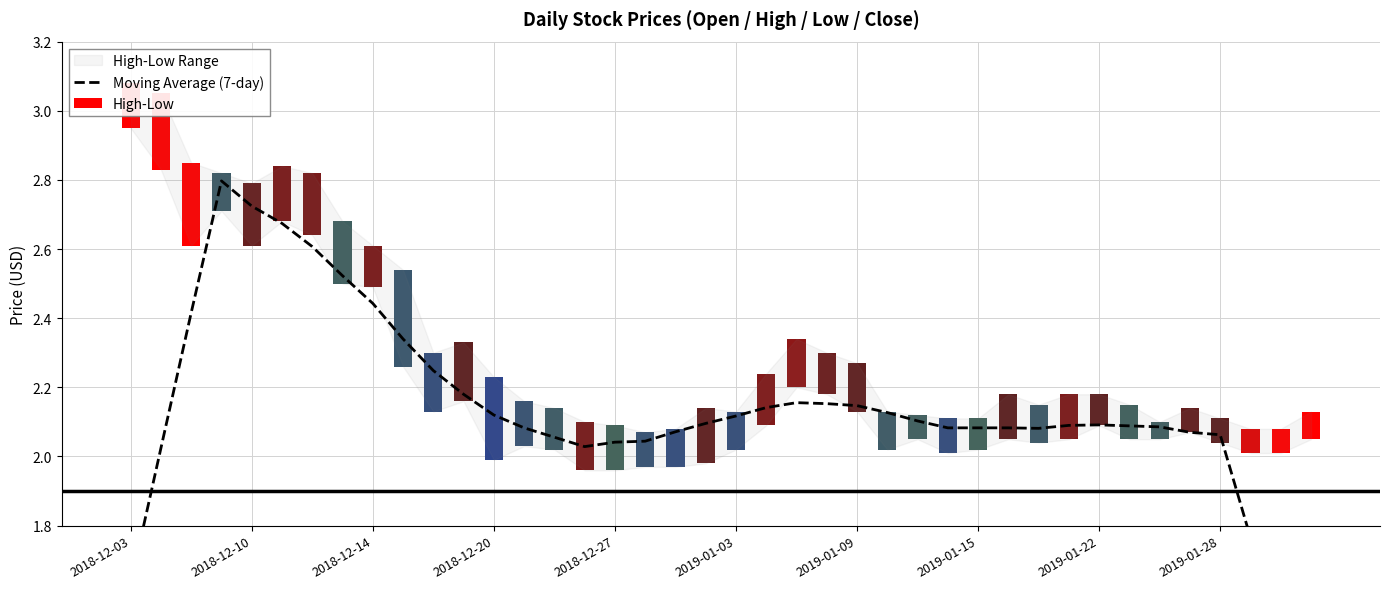

Is it true that the value at 17 is 2.0?

True